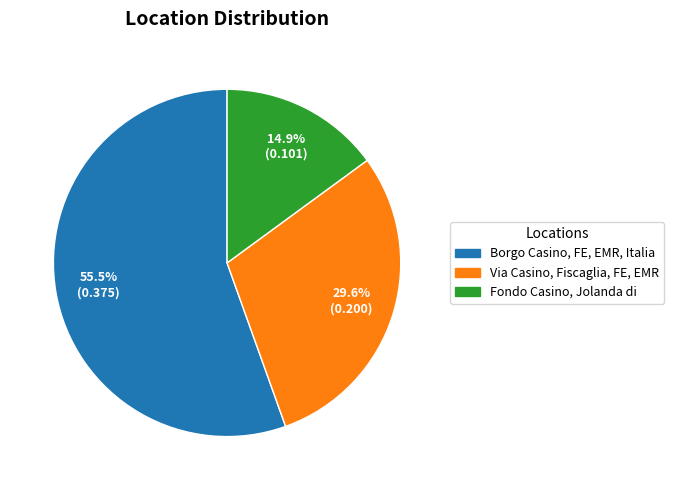

To the nearest percent, what is the difference between the largest and smallest slice percentages?

41%